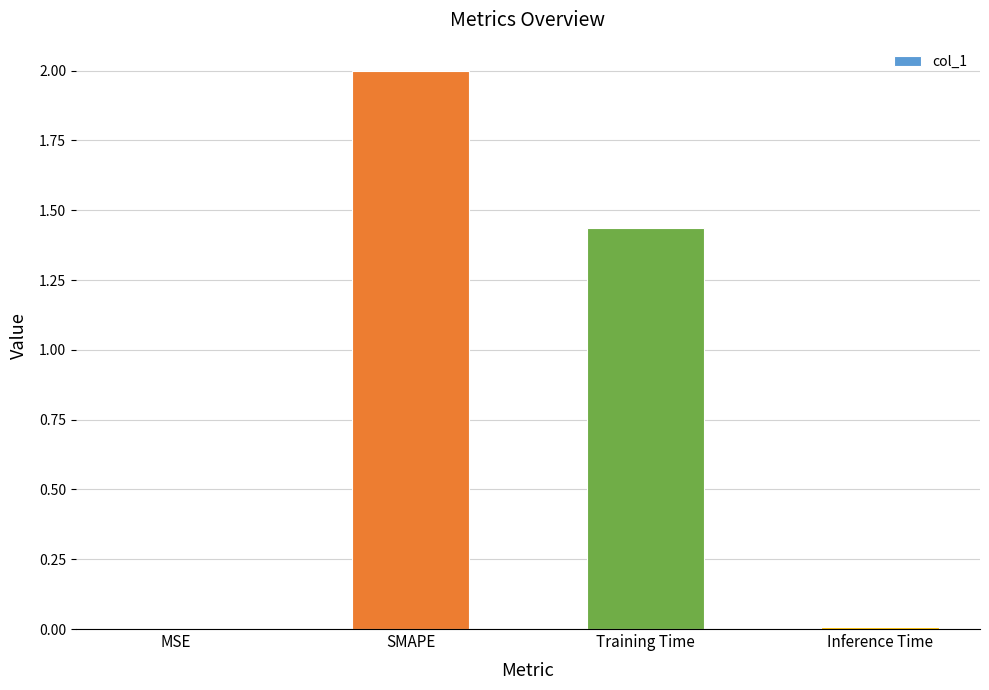

What is the sum of all values?

3.4